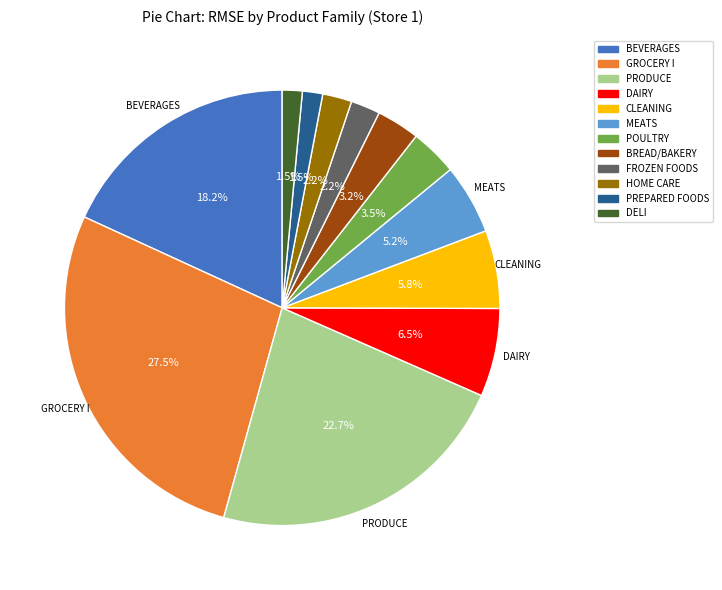

Do PRODUCE and HOME CARE together represent more than half of the pie?

No